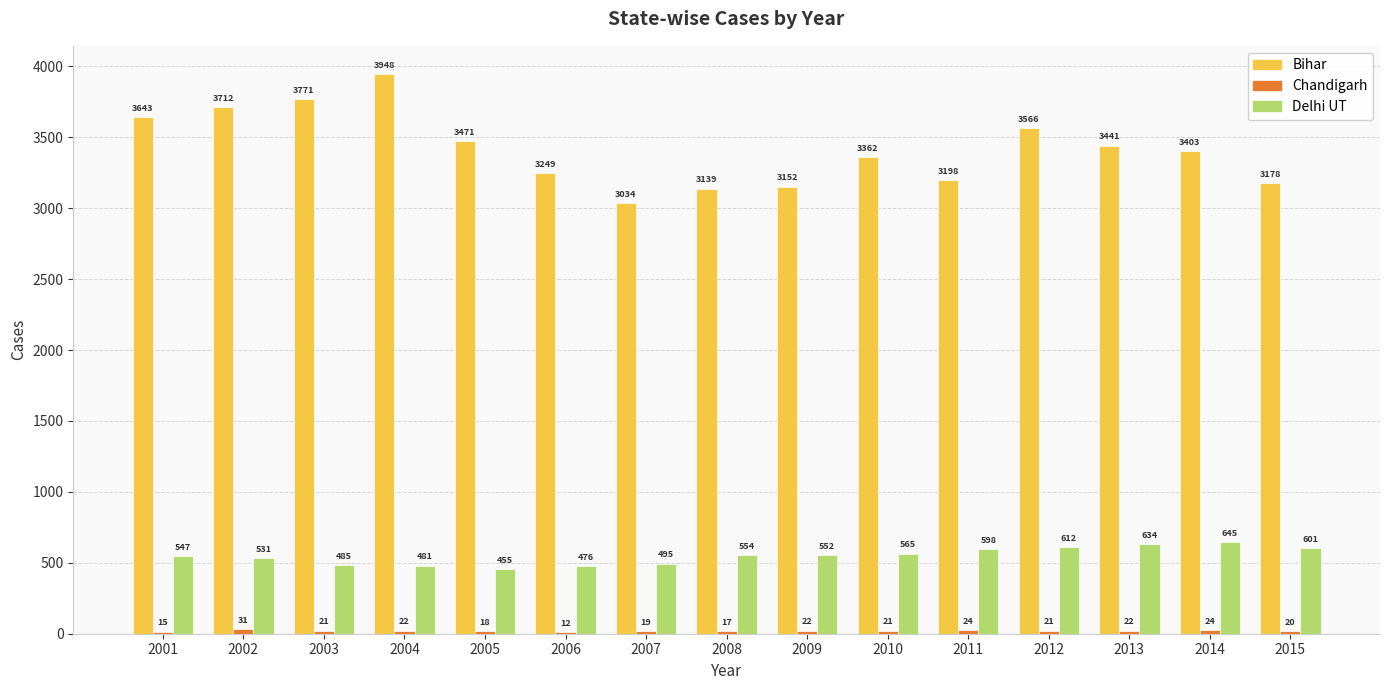

True or false: Delhi UT has a value of 565 at 2010.

True